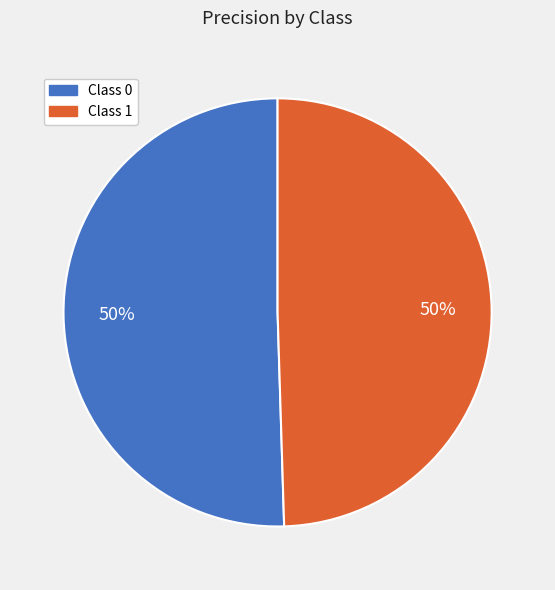

To the nearest percent, what is the average slice percentage?

50%